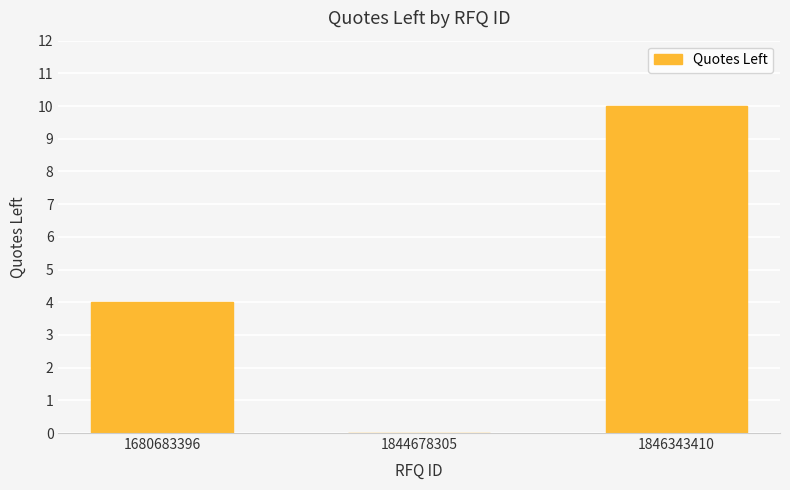

Are the bars horizontal?

No